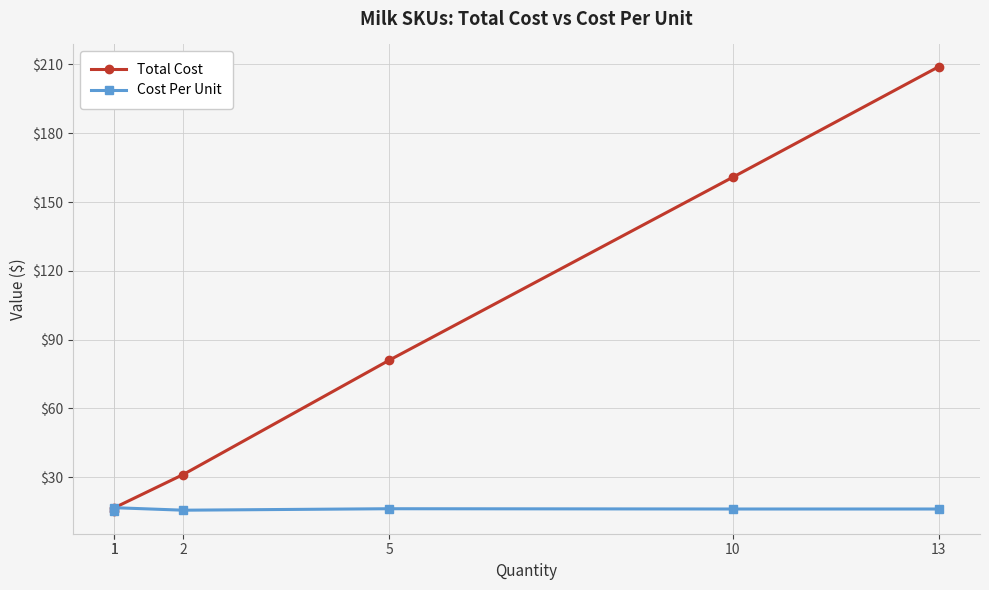

What is the sum of the Total Cost values at 5 and 13?

290.0